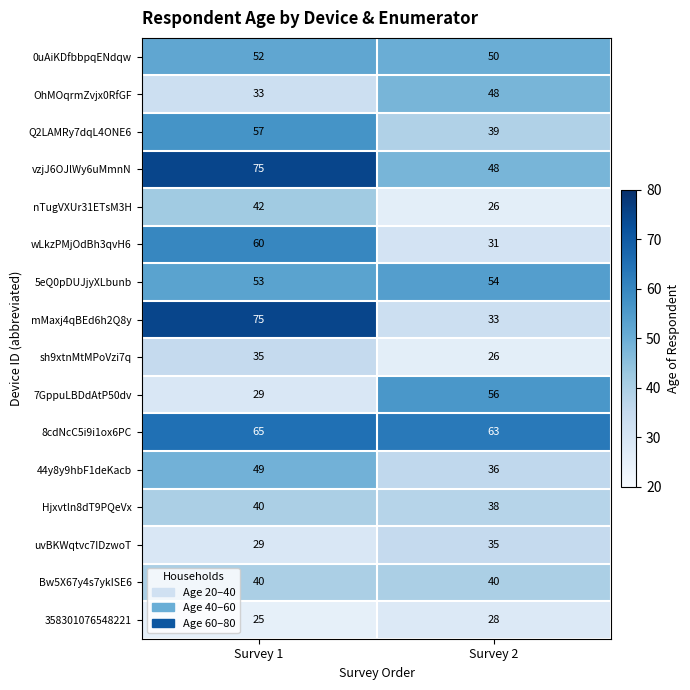

Where is wLkzPMjOdBh3qvH6 nearest to the value 45?

Survey 2